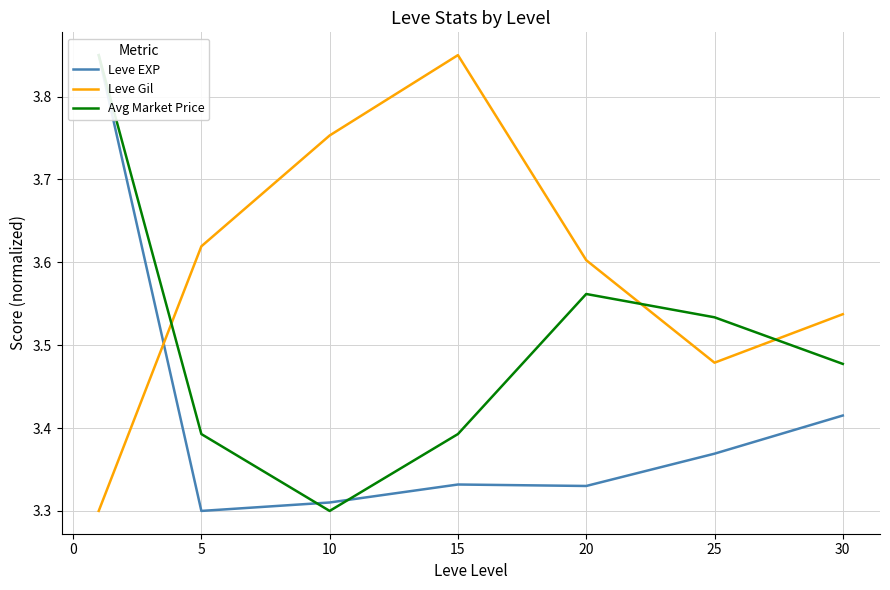

At how many categories does at least one series exceed 3?

7